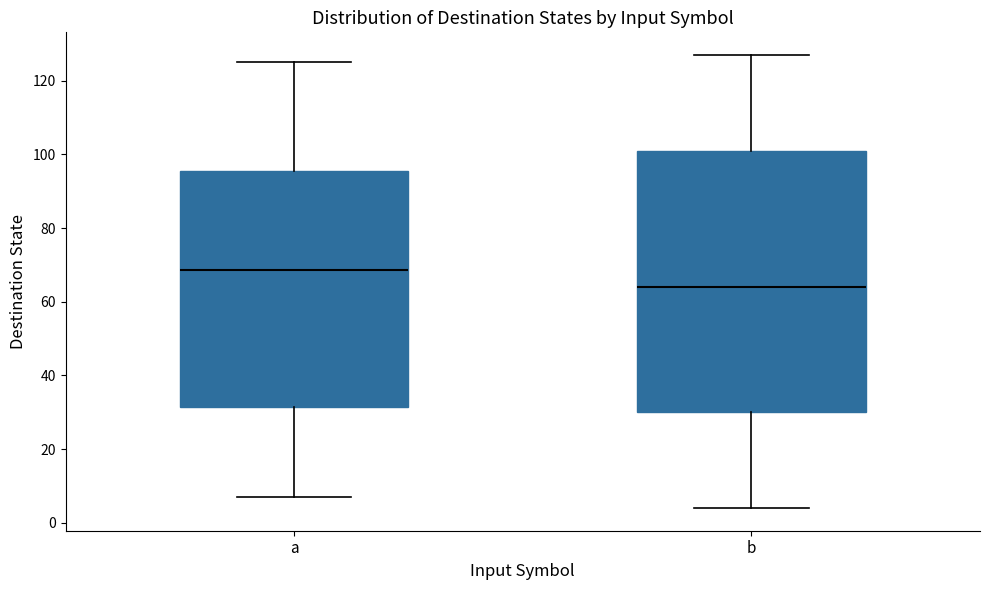

Reading left to right, transcribe this box plot: for each box, give where its median line is, the range the box spans, and where its two whiskers end, as read against the y-axis. The values are not printed on the chart, so give them approximately, as read against the axis.

a: median 68, box 32 to 96, whiskers 8 to 126
b: median 64, box 30 to 102, whiskers 4 to 128